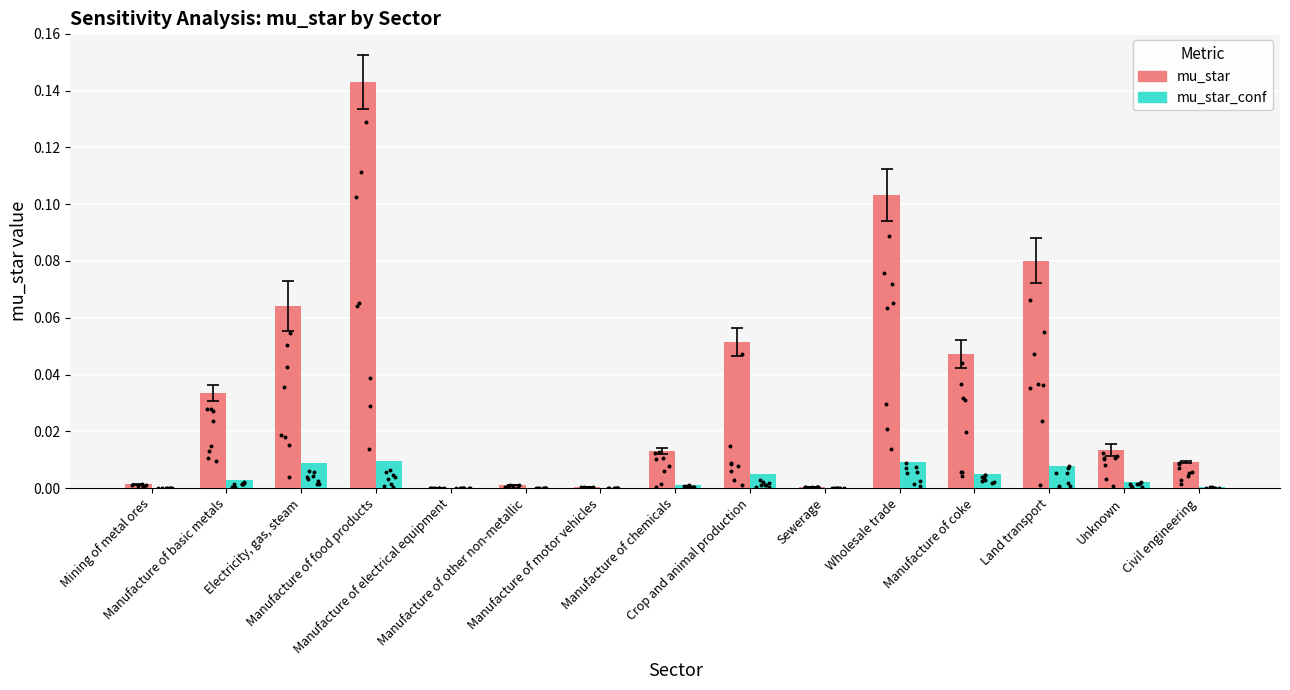

At how many categories does at least one series exceed 0?

15